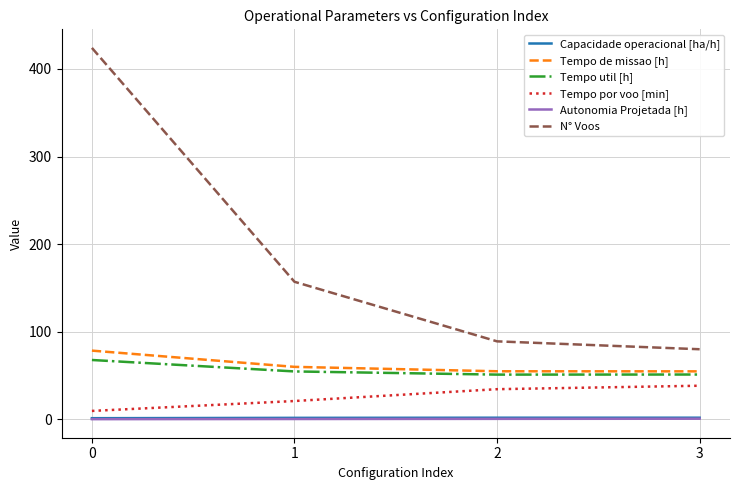

Which series has the largest range (max minus min)?

N° Voos